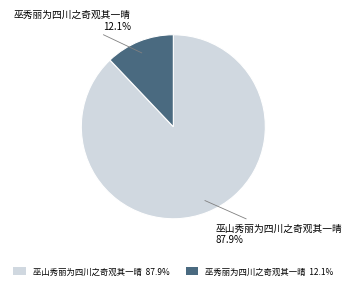

Which category accounts for the majority?

巫山秀丽为四川之奇观其一晴